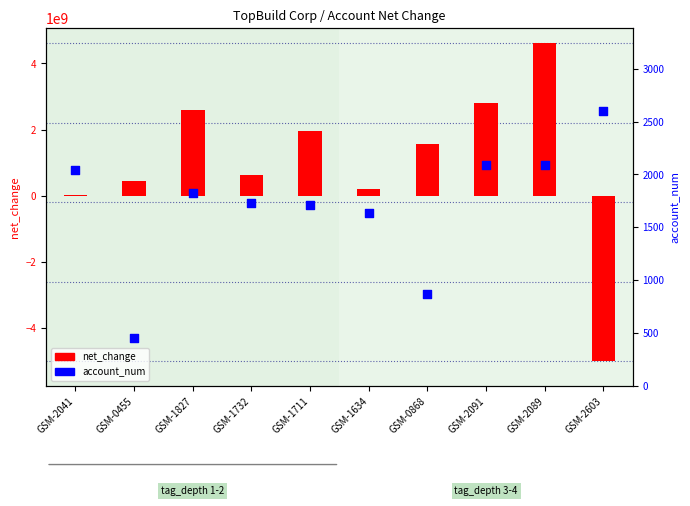

Which series has the widest spread of Y values?

net_change